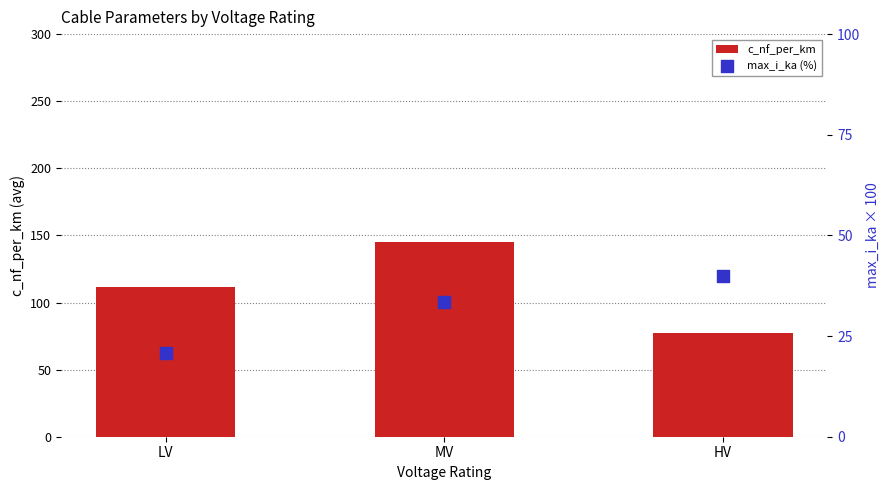

Which series reaches the maximum Y coordinate?

c_nf_per_km